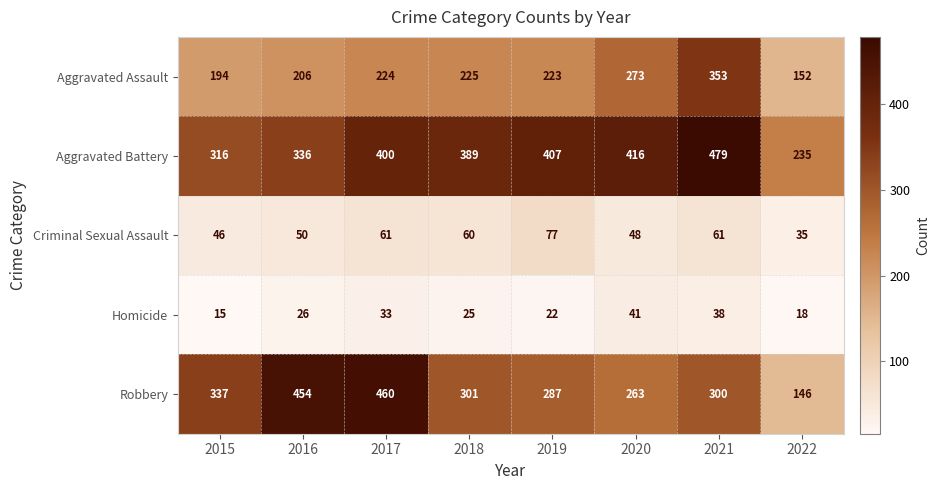

Which category has the highest value across all series?

2021